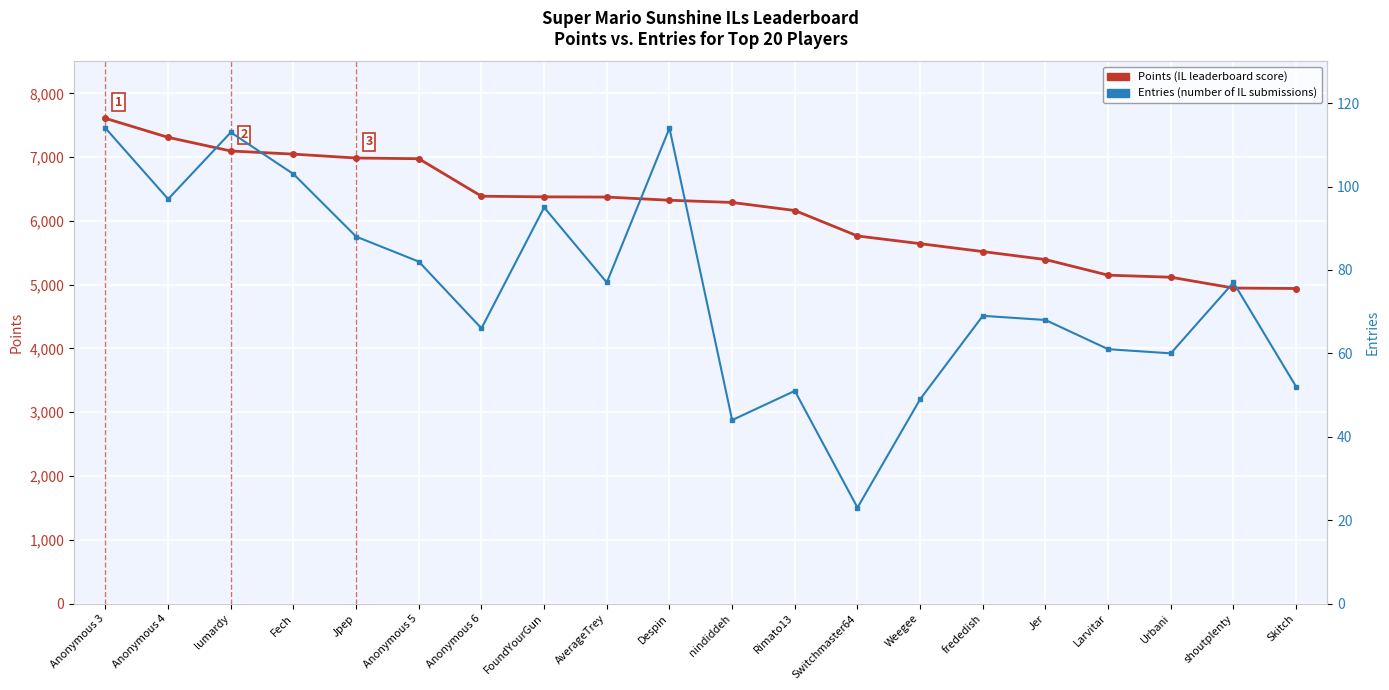

What is the difference between the second highest and second lowest values in the Entries (number of IL submissions) series?

70